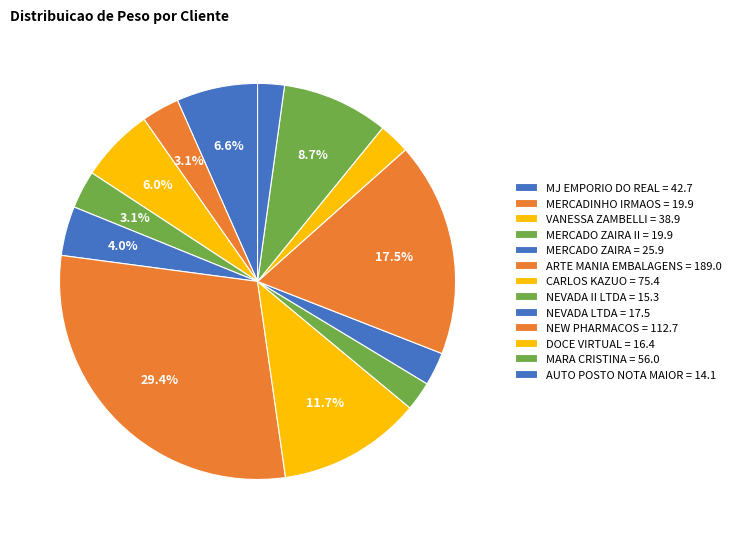

How many segments does this pie chart have?

13